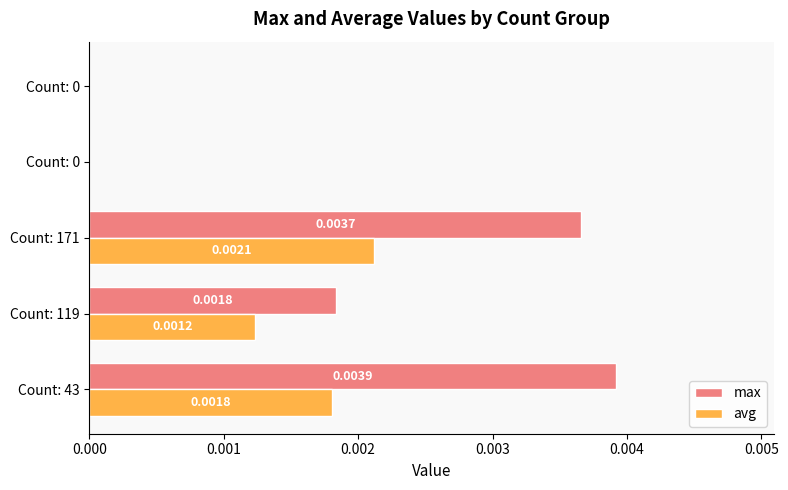

What are all the series names shown in the legend?

max, avg